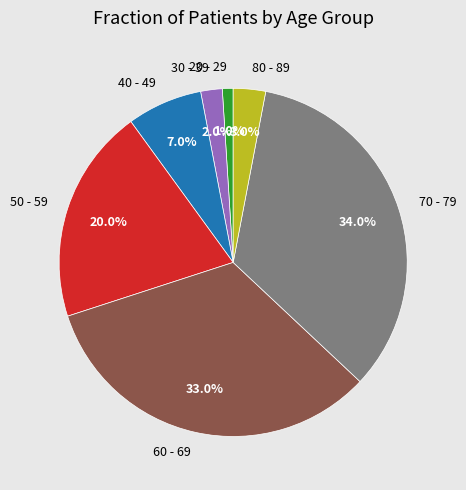

Is there a majority slice in this chart?

No